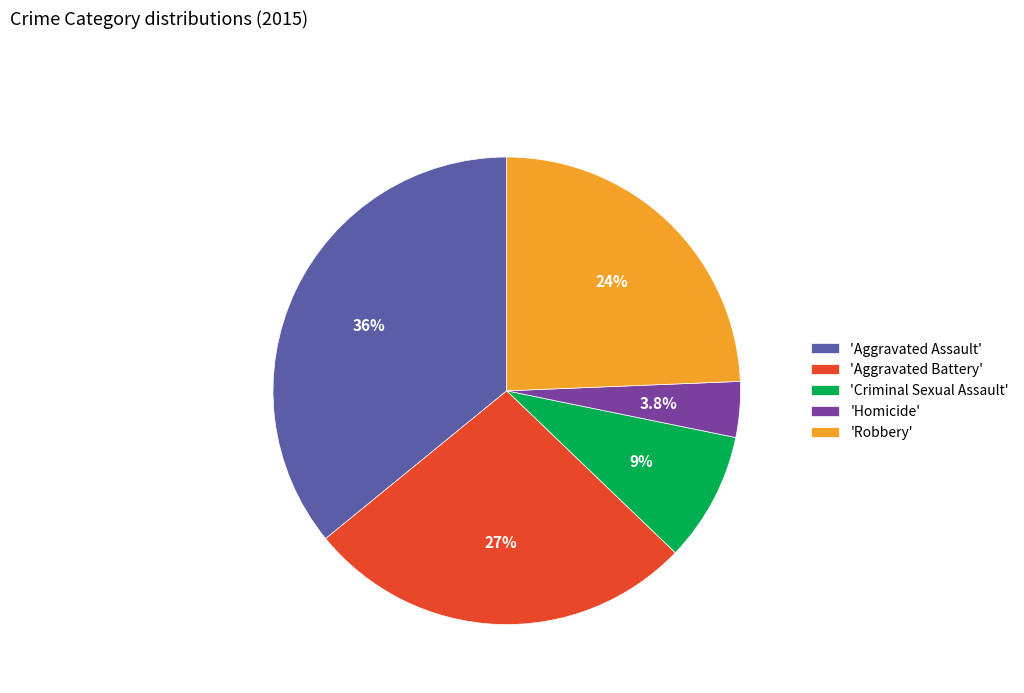

What is the largest slice in the pie chart?

'Aggravated Assault'